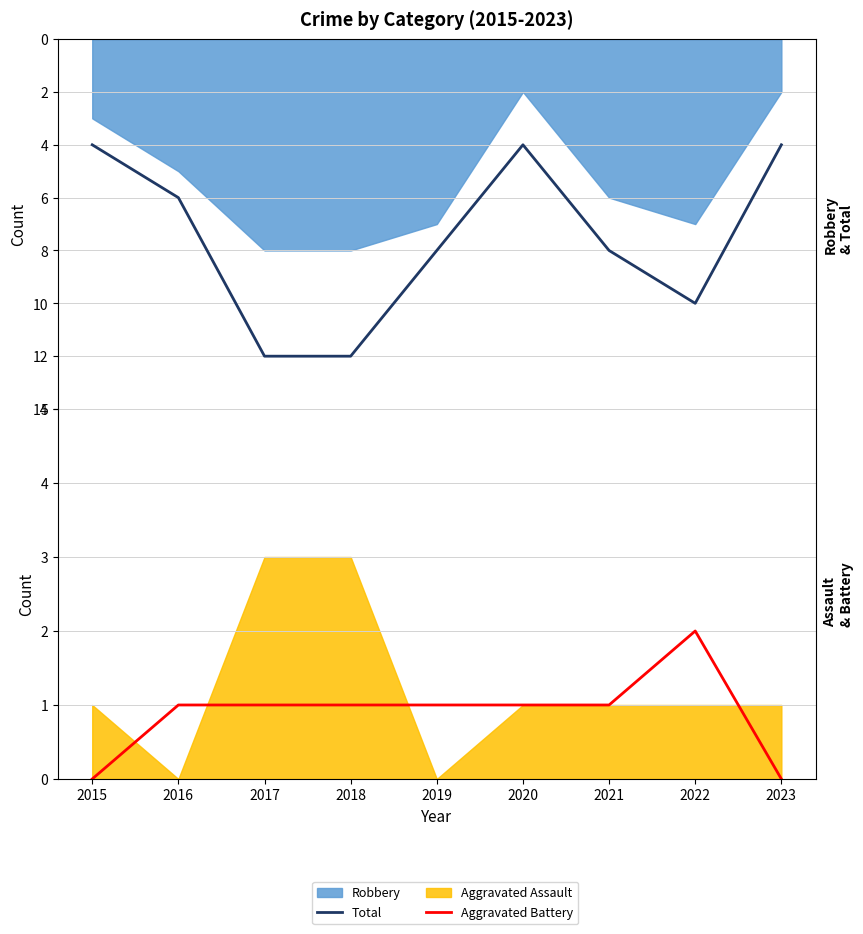

At which category does Total reach its first local peak?

2022